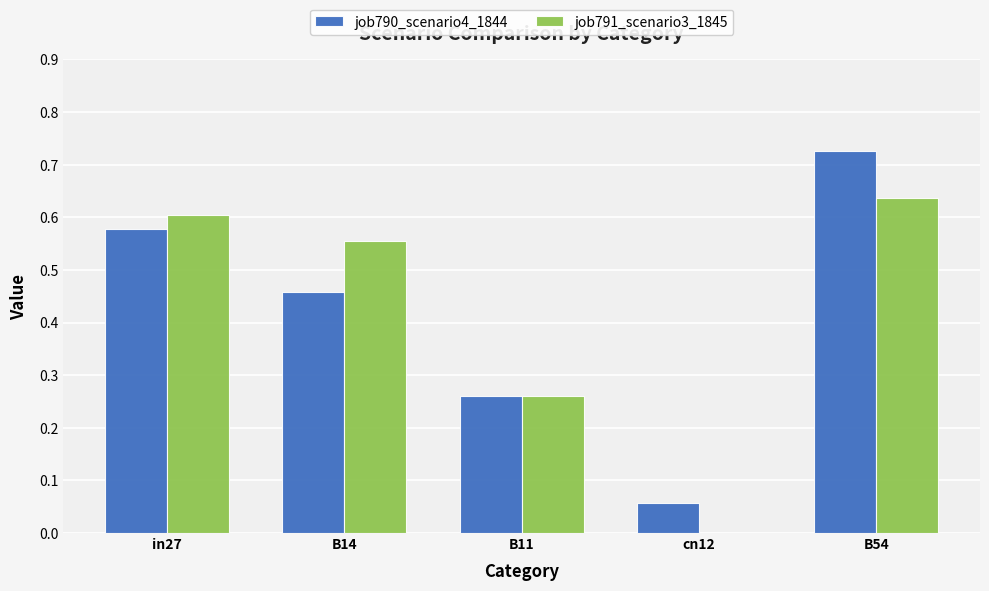

Count the job791_scenario3_1845 values in the range 0 to 1.

5